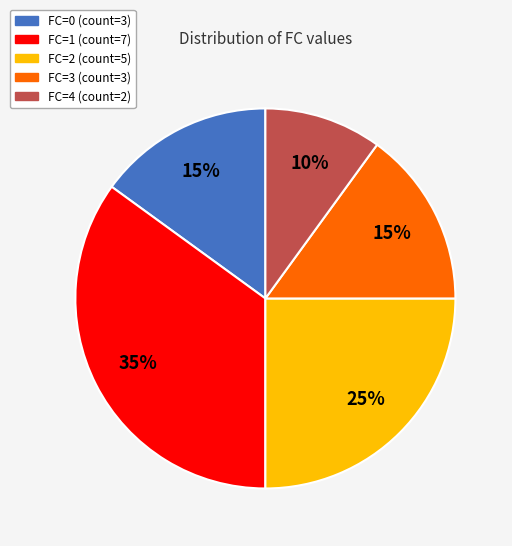

To the nearest percent, what percentage of the pie is FC=0?

15%